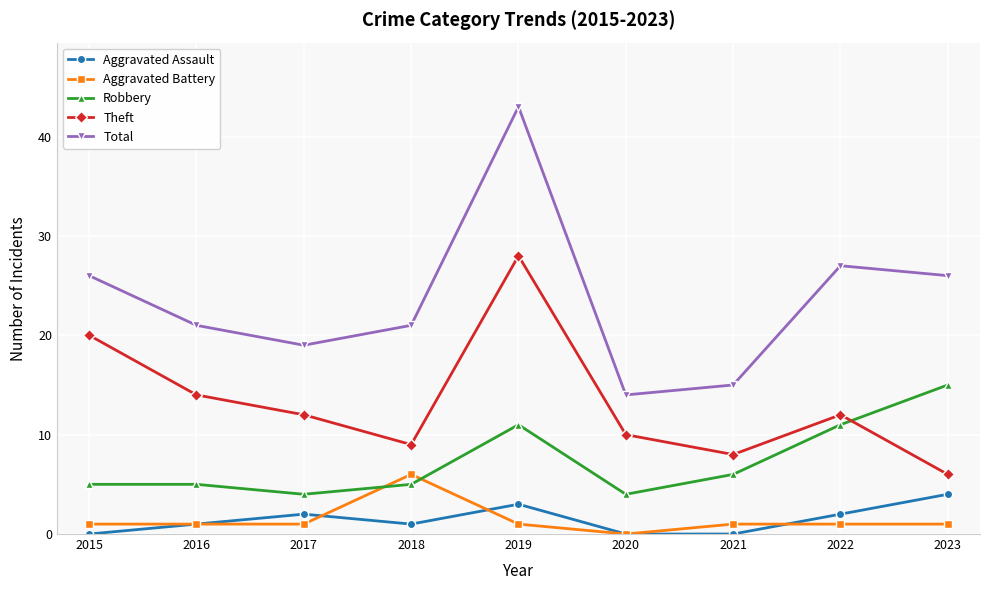

What is the sum of all Theft values?

119